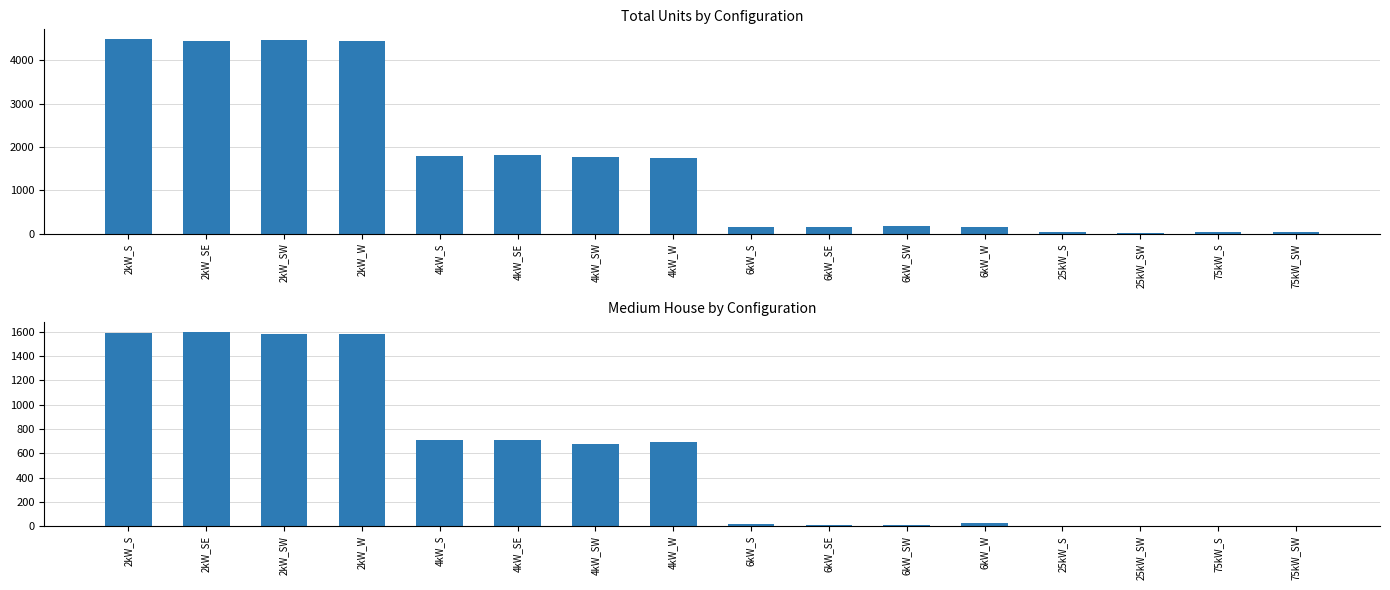

At how many categories does at least one series exceed 2494?

4